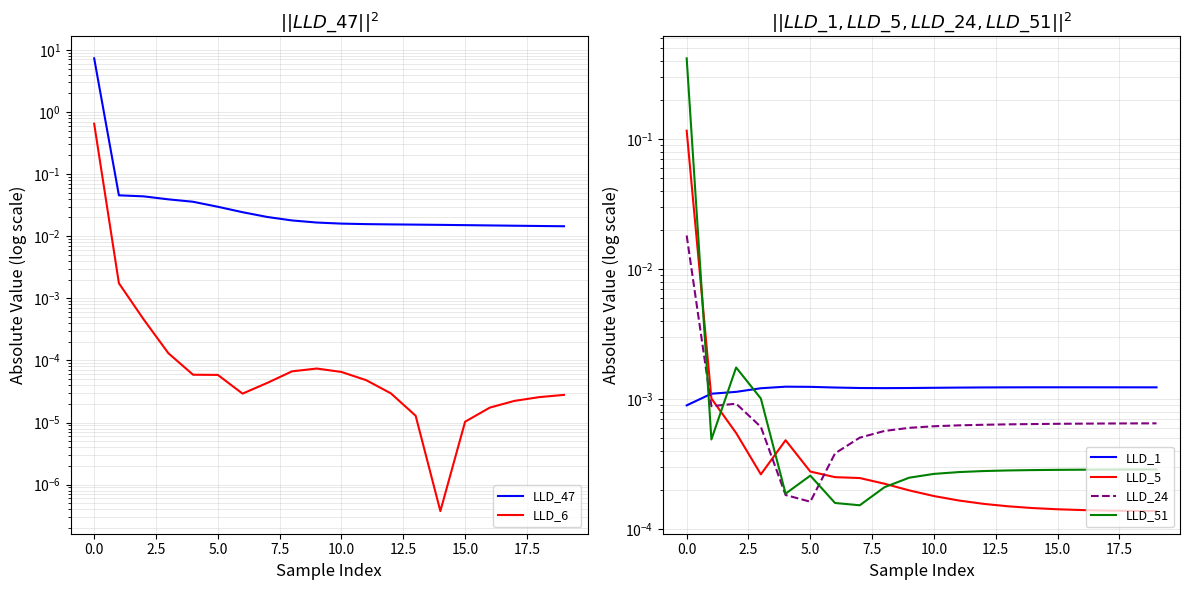

Reading left to right, transcribe all the data shown in this chart.

LLD_47: 7.3	0.0	0.0	0.0	0.0	0.0	0.0	0.0	0.0	0.0	0.0	0.0	0.0	0.0	0.0	0.0	0.0	0.0	0.0	0.0
LLD_6: 0.6	0.0	0.0	0.0	0.0	0.0	0.0	0.0	0.0	0.0	0.0	0.0	0.0	0.0	0.0	0.0	0.0	0.0	0.0	0.0
LLD_1: 0.0	0.0	0.0	0.0	0.0	0.0	0.0	0.0	0.0	0.0	0.0	0.0	0.0	0.0	0.0	0.0	0.0	0.0	0.0	0.0
LLD_5: 0.1	0.0	0.0	0.0	0.0	0.0	0.0	0.0	0.0	0.0	0.0	0.0	0.0	0.0	0.0	0.0	0.0	0.0	0.0	0.0
LLD_24: 0.0	0.0	0.0	0.0	0.0	0.0	0.0	0.0	0.0	0.0	0.0	0.0	0.0	0.0	0.0	0.0	0.0	0.0	0.0	0.0
LLD_51: 0.4	0.0	0.0	0.0	0.0	0.0	0.0	0.0	0.0	0.0	0.0	0.0	0.0	0.0	0.0	0.0	0.0	0.0	0.0	0.0